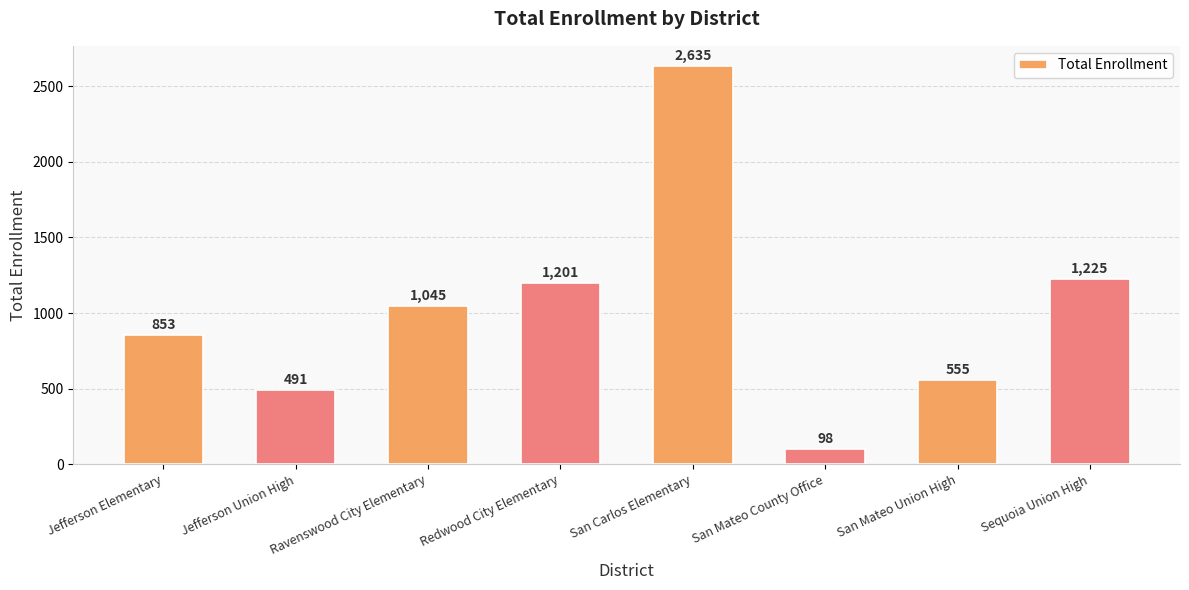

True or false: the data shows 1045 at Ravenswood City Elementary.

True